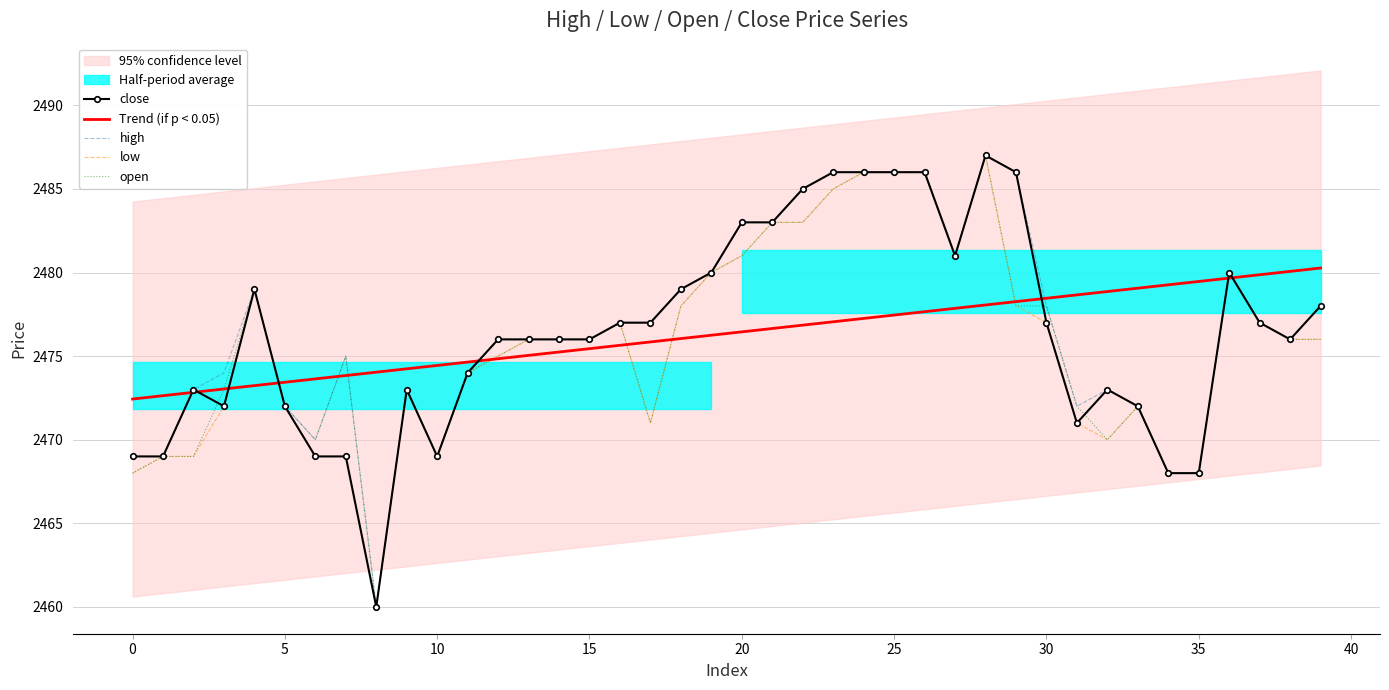

What is the label of the 25th point from the right?

15